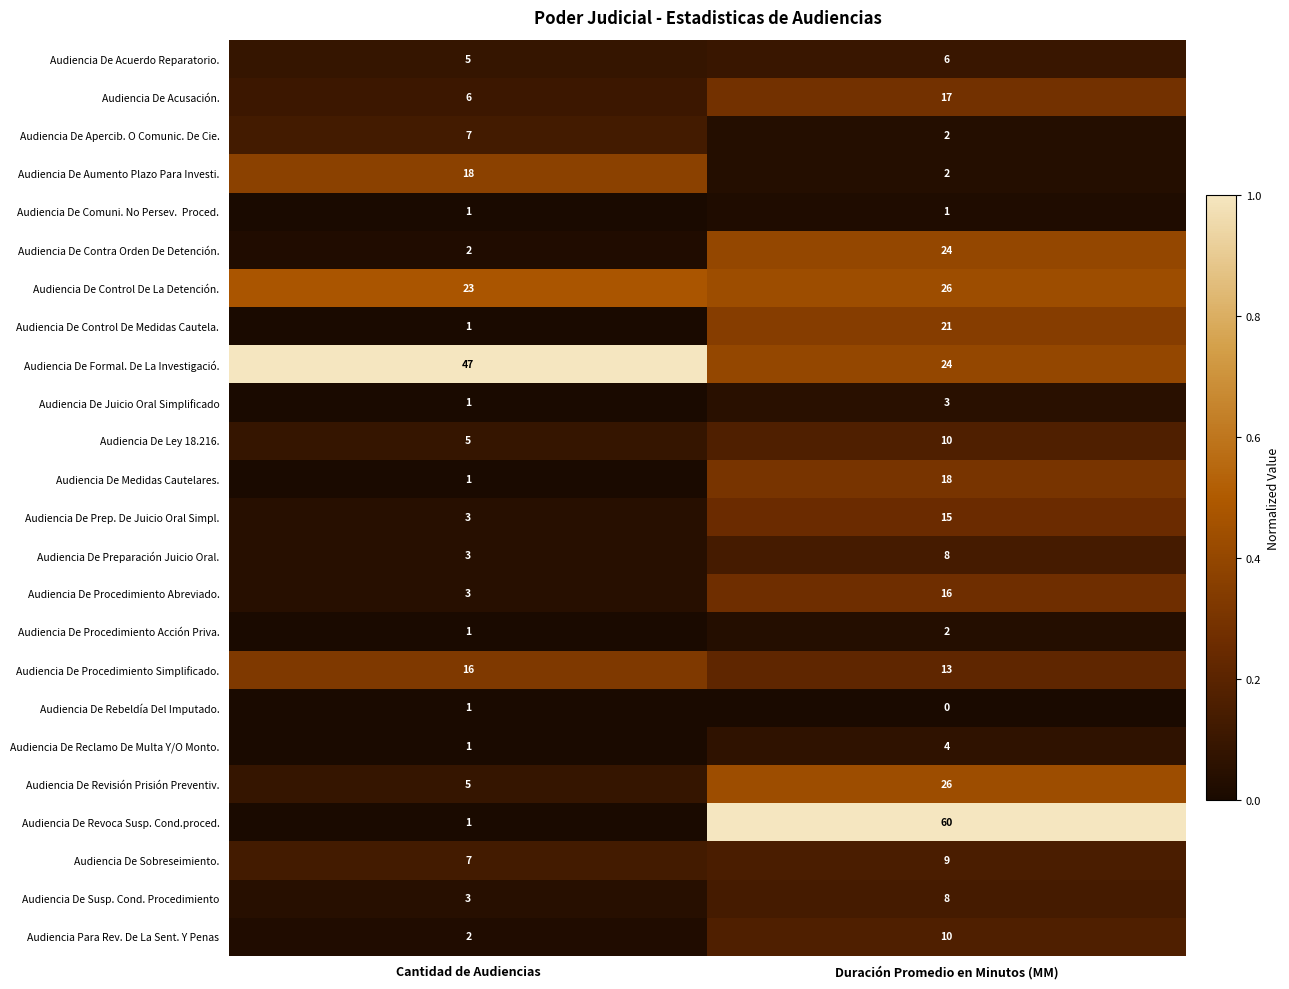

What is the difference between the maximum and minimum values in the Audiencia De Contra Orden De Detención. series?

22